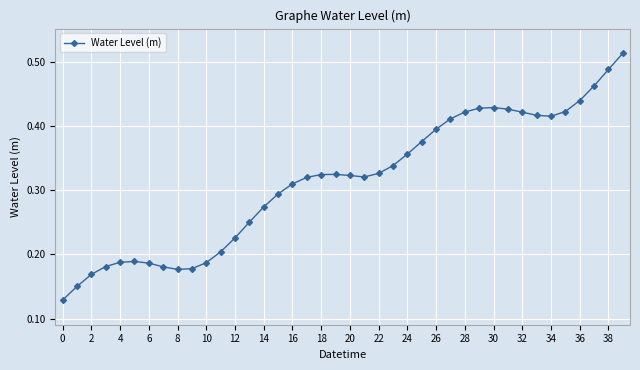

Count the values in the range 0 to 1.

40